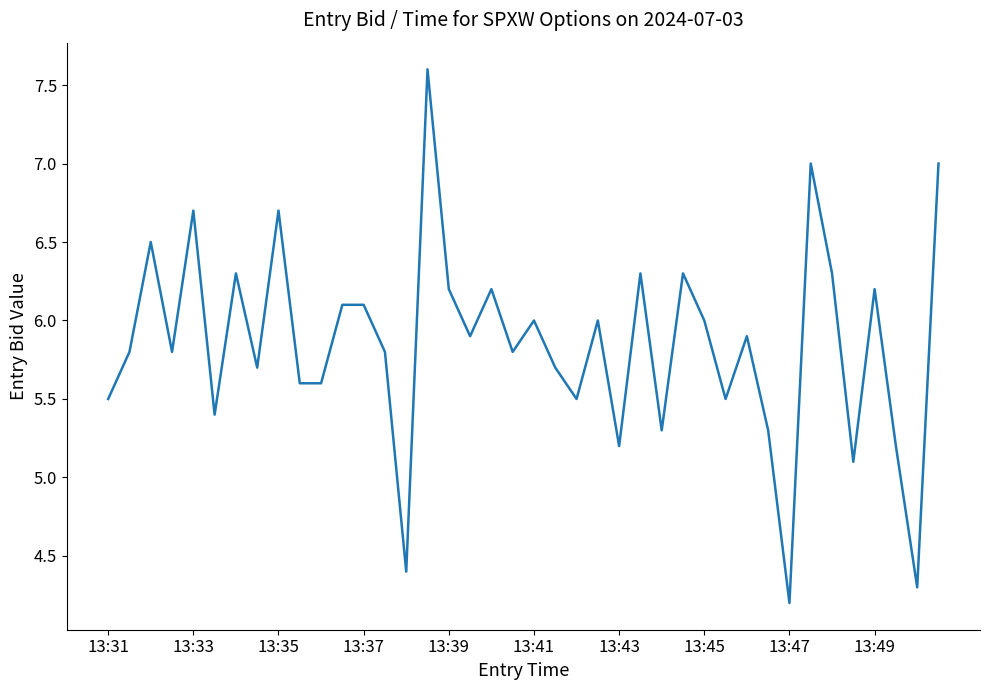

What is the maximum value shown in the chart?

7.6